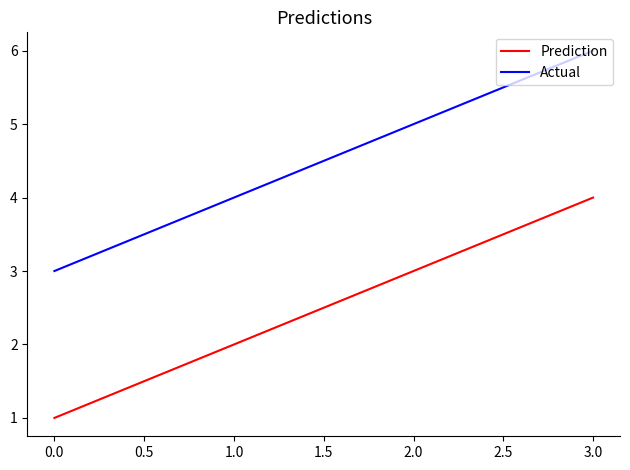

At how many categories does at least one series exceed 1?

4